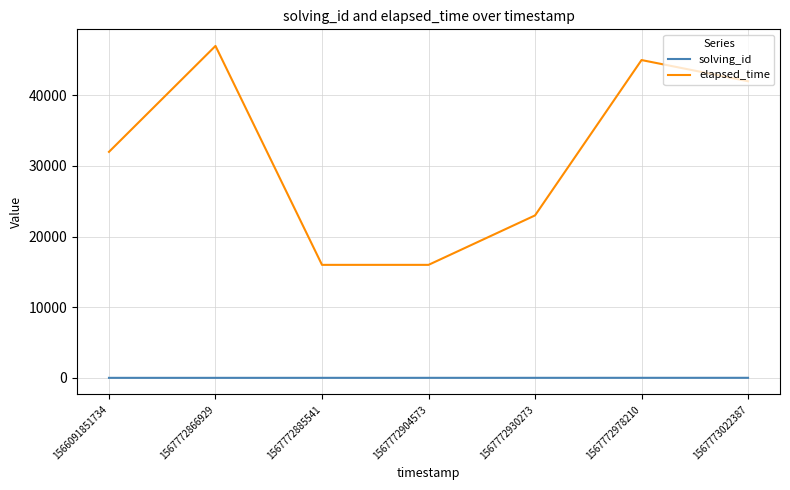

List the series in order of their overall mean, lowest first.

solving_id, elapsed_time